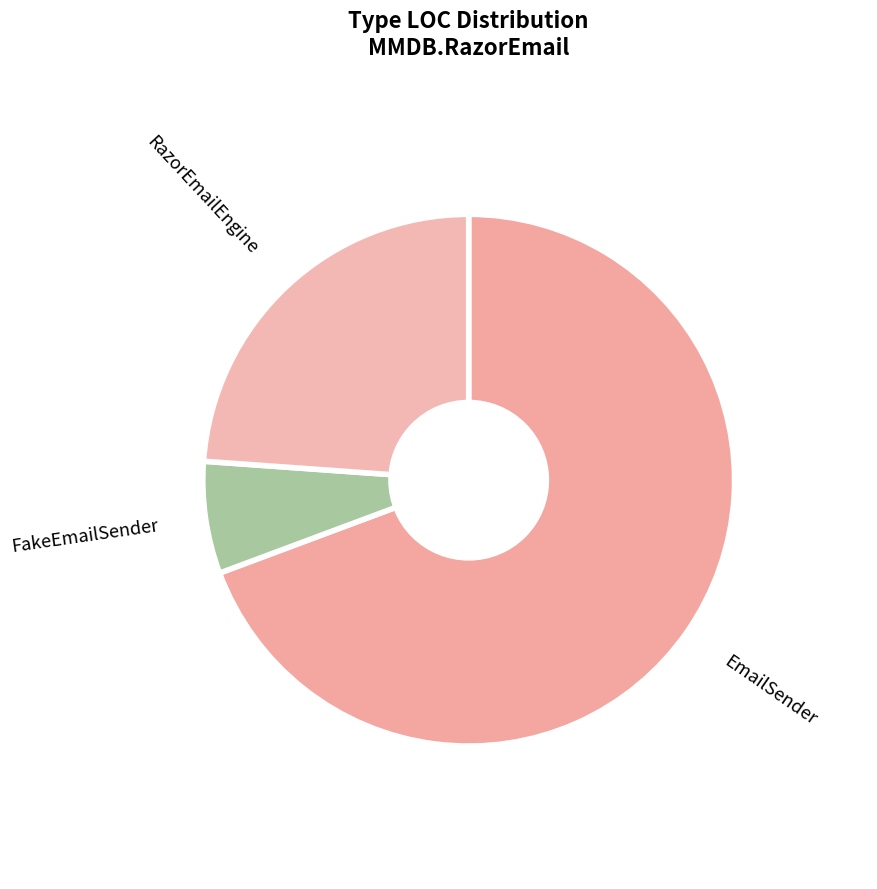

Is FakeEmailSender the majority of the pie?

No